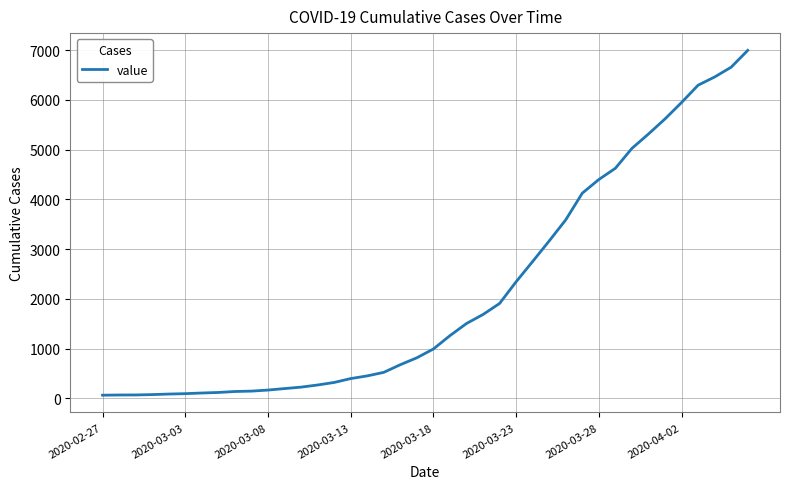

What is the greatest value displayed?

6995